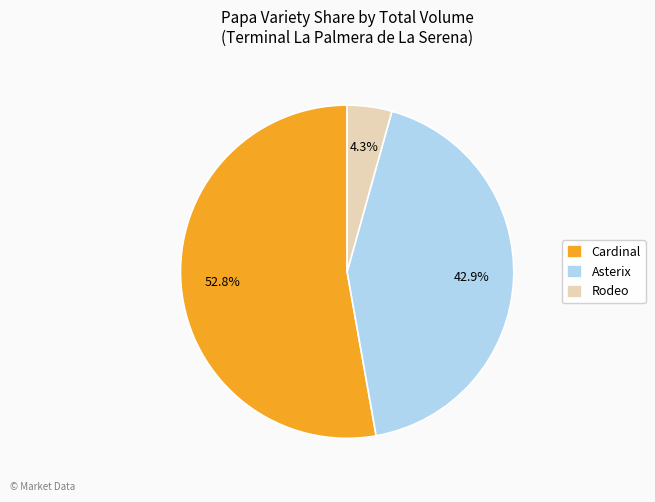

How many segments does this pie chart have?

3